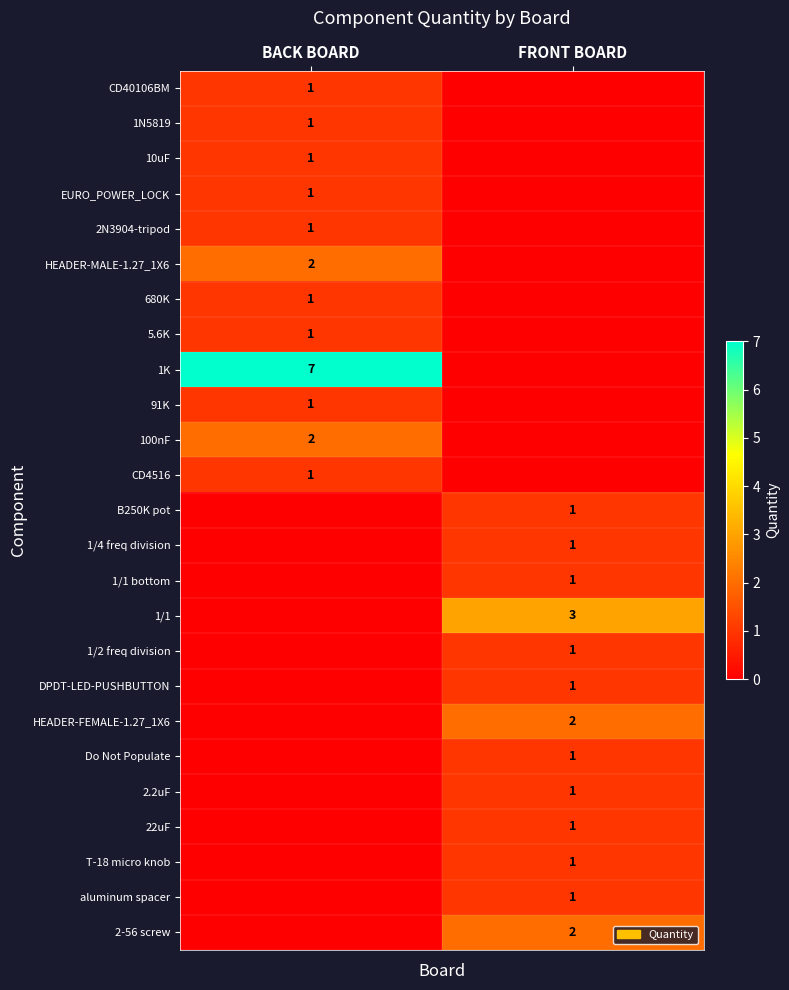

The value of 91K at BACK BOARD is 0. True or false?

False